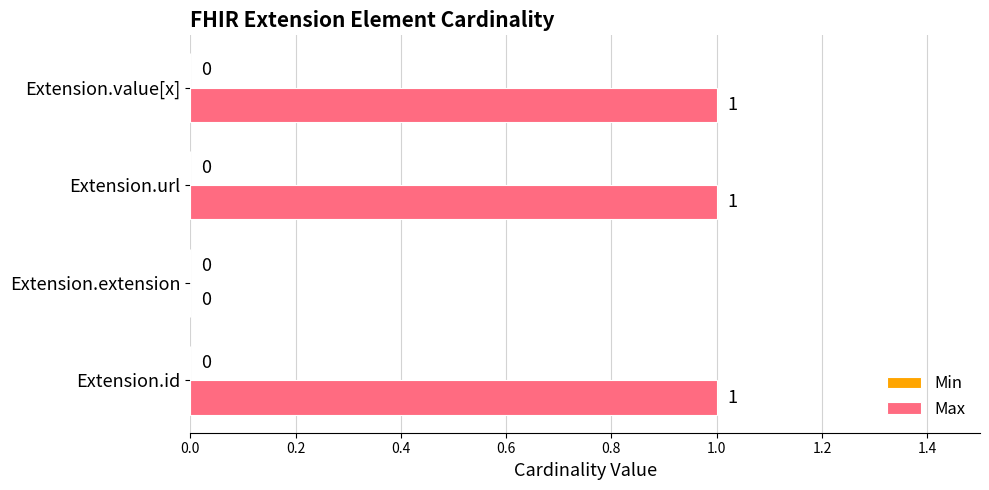

Approximately how many times larger is the value at Extension.id compared to Extension.value[x]?

1.0